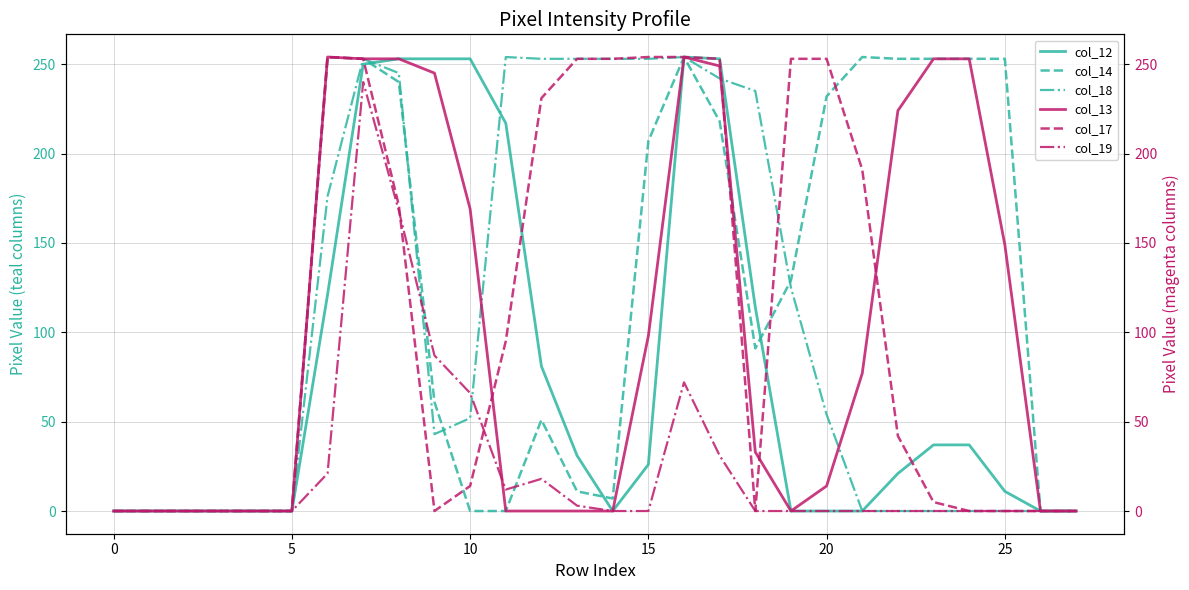

What is the greatest value displayed?

254